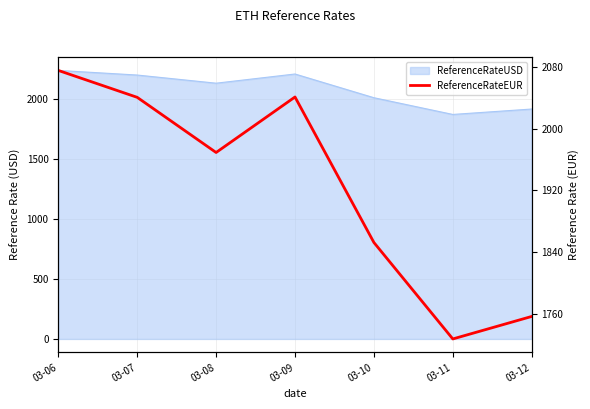

List the labels in order of value, largest first.

03-06, 03-09, 03-07, 03-08, 03-10, 03-12, 03-11